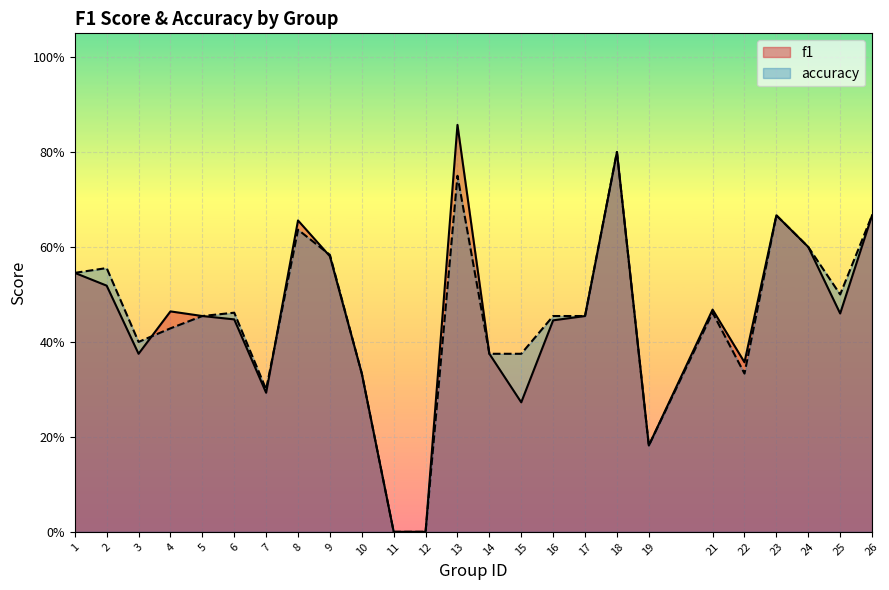

At which label is accuracy closest to 0?

11